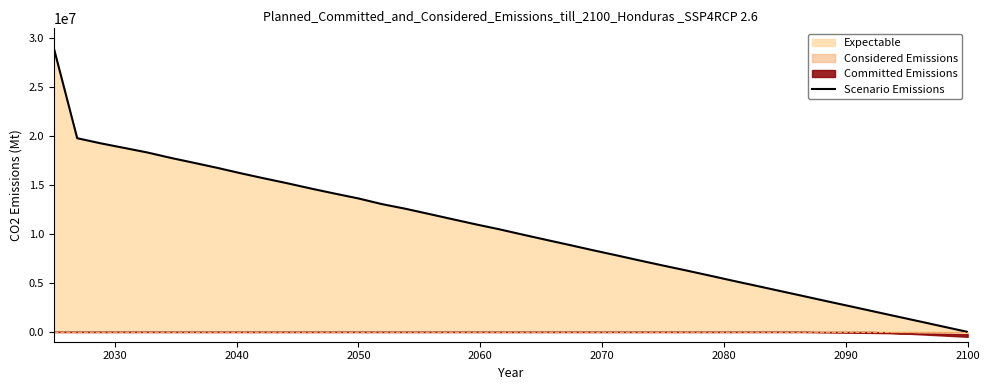

True or false: the data has more than 0 interior local peaks.

False